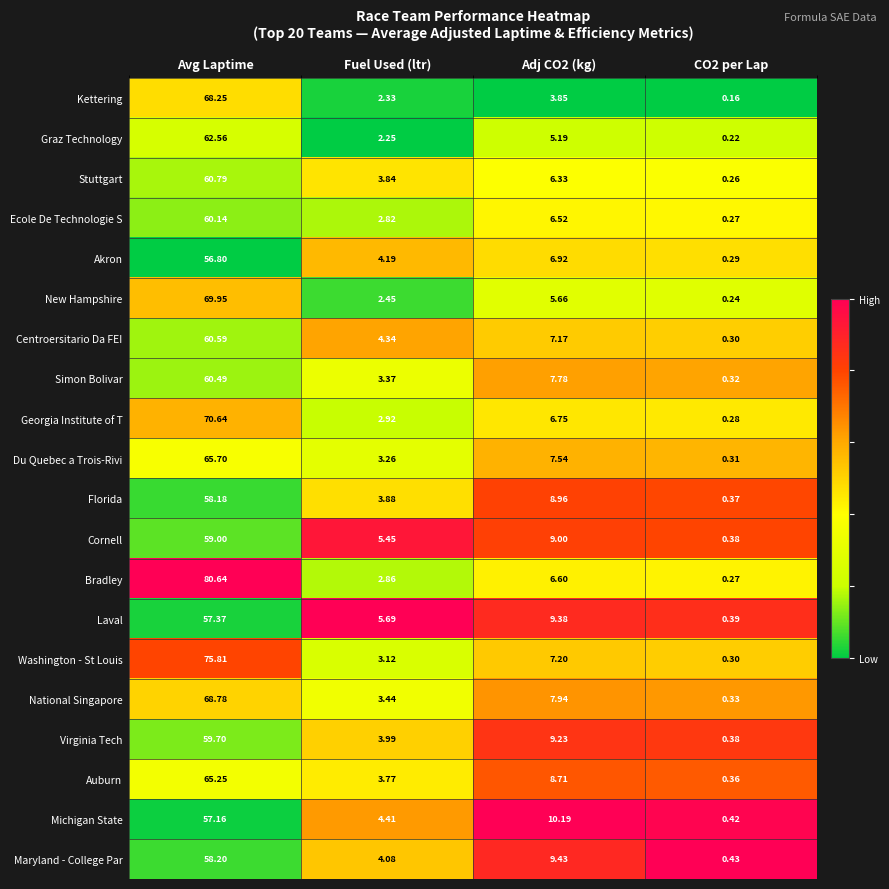

At Avg Laptime, list the series in order from smallest to largest.

Akron, Michigan State, Laval, Florida, Maryland - College Par, Cornell, Virginia Tech, Ecole De Technologie S, Simon Bolivar, Centroersitario Da FEI, Stuttgart, Graz Technology, Auburn, Du Quebec a Trois-Rivi, Kettering, National Singapore, New Hampshire, Georgia Institute of T, Washington - St Louis, Bradley